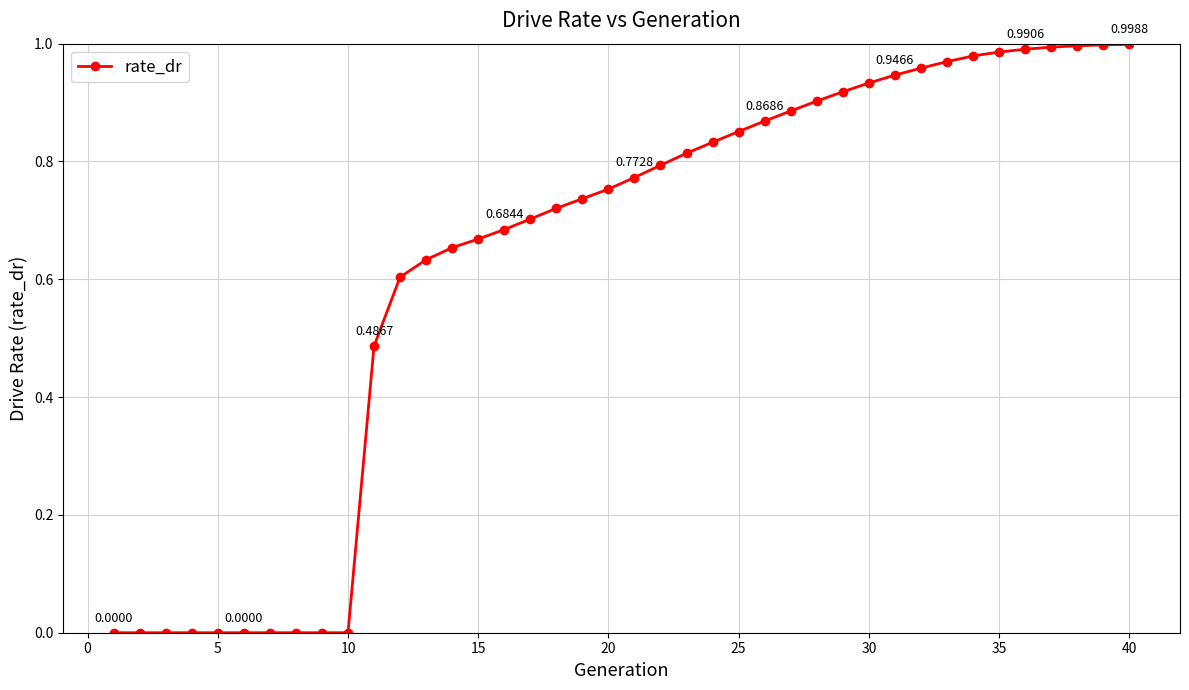

Does the chart have visible grid lines?

Yes